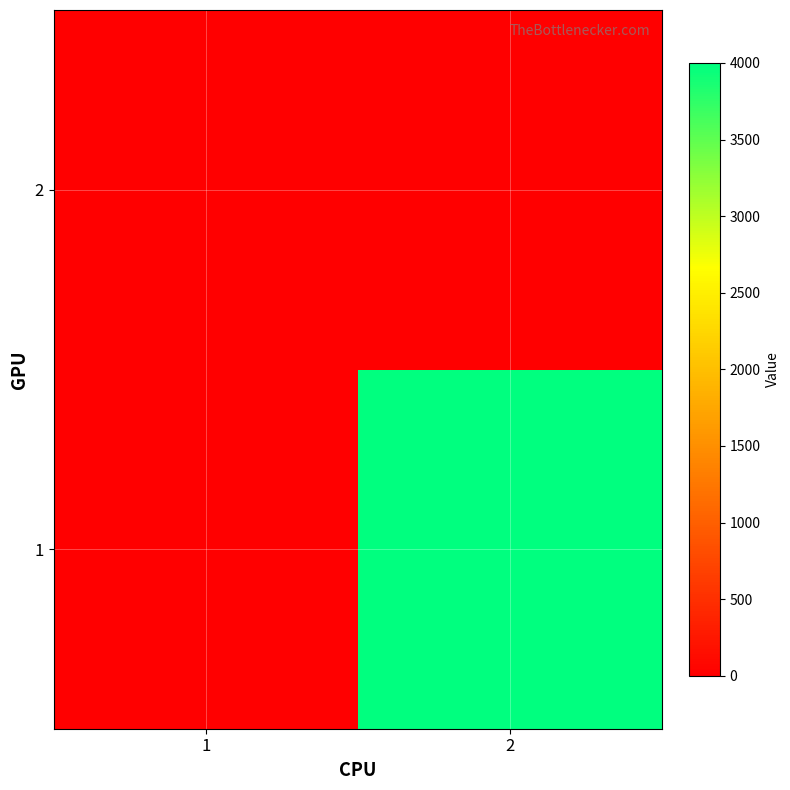

Between 2 and 1, which is larger?

2